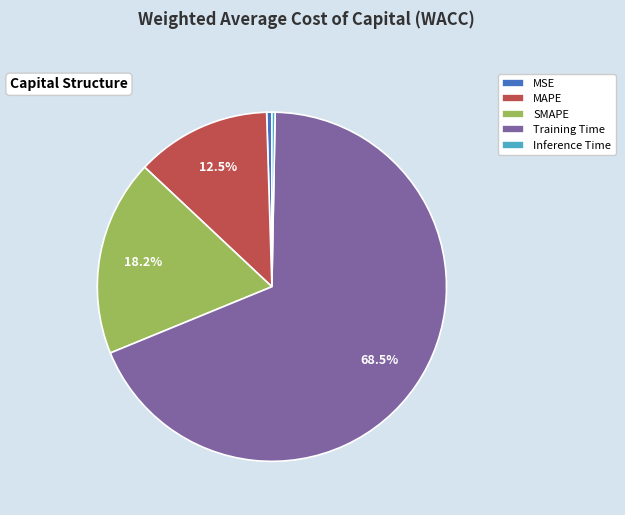

Which category has the biggest portion of the pie?

Training Time